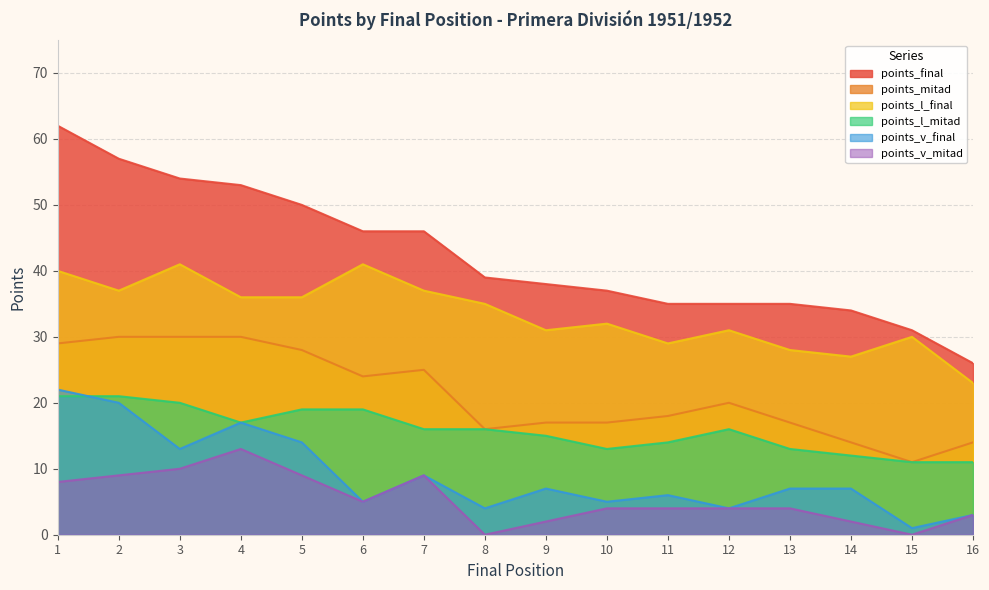

How many values in the points_mitad series exceed 20?

7